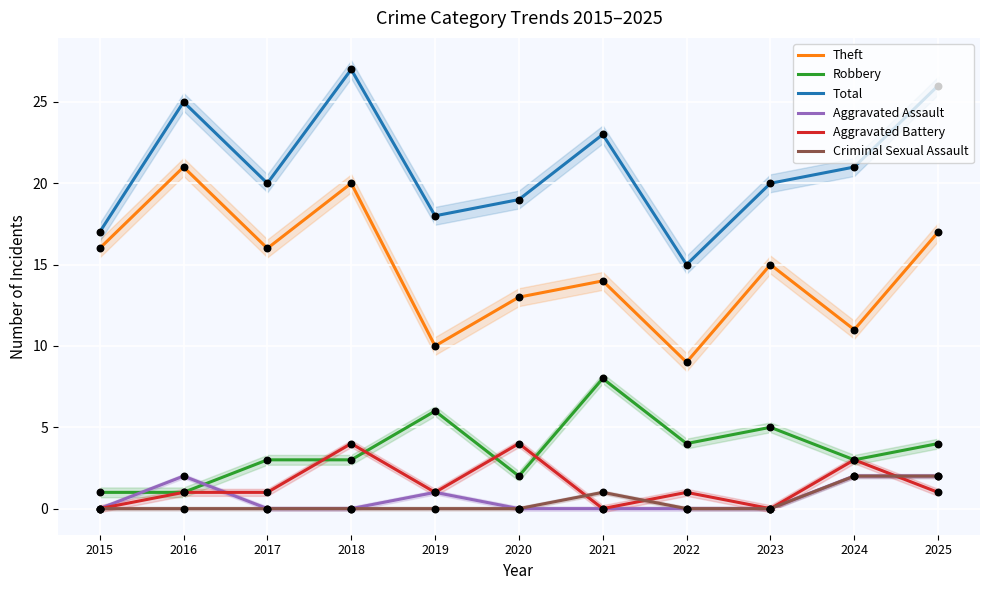

What is the total value across all series at 2021?

46